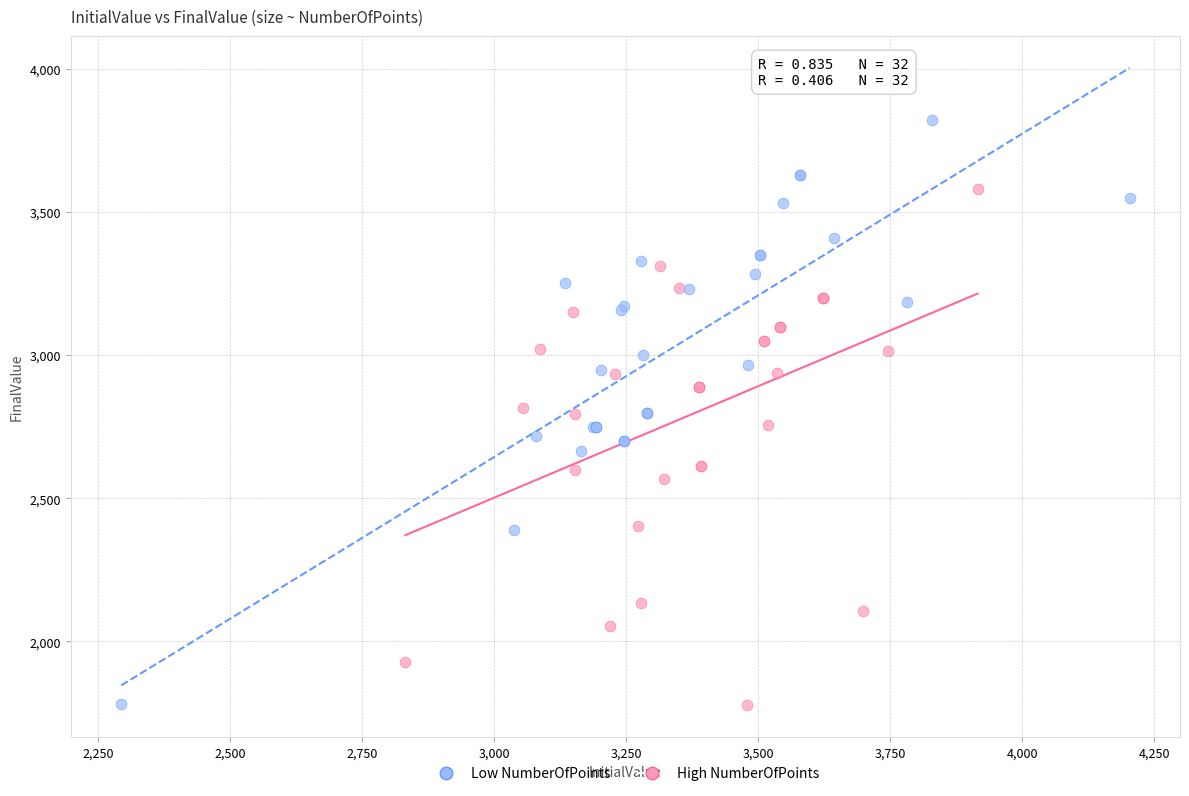

Which series has the largest Y range (max minus min)?

Low NumberOfPoints